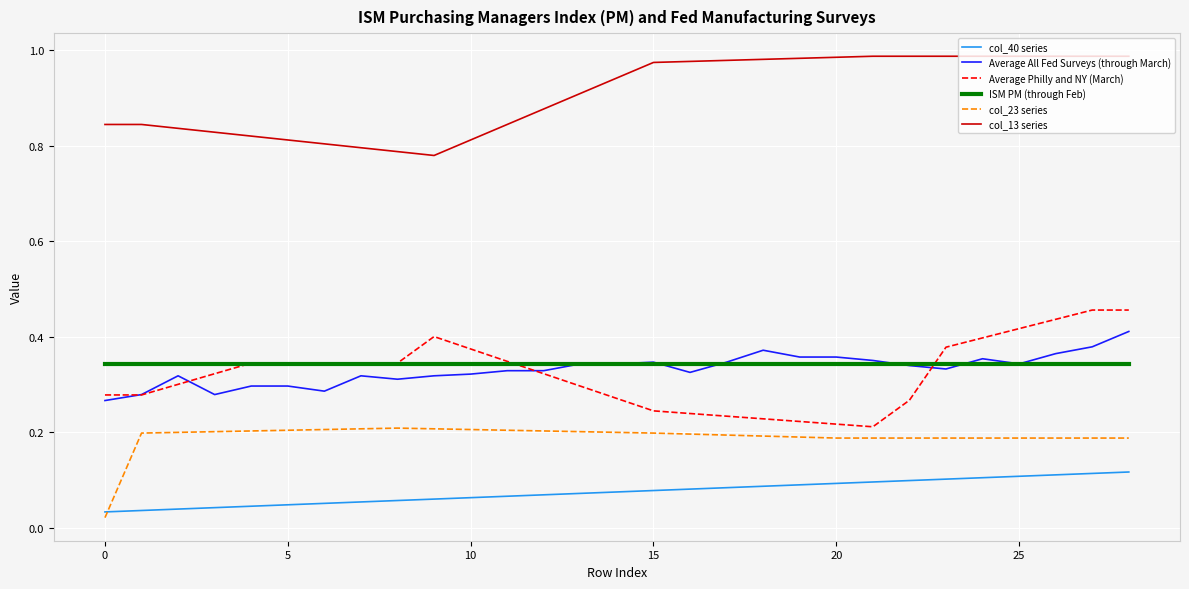

Rank the series by their maximum value, from highest to lowest.

col_13 series, Average Philly and NY (March), Average All Fed Surveys (through March), ISM PM (through Feb), col_23 series, col_40 series